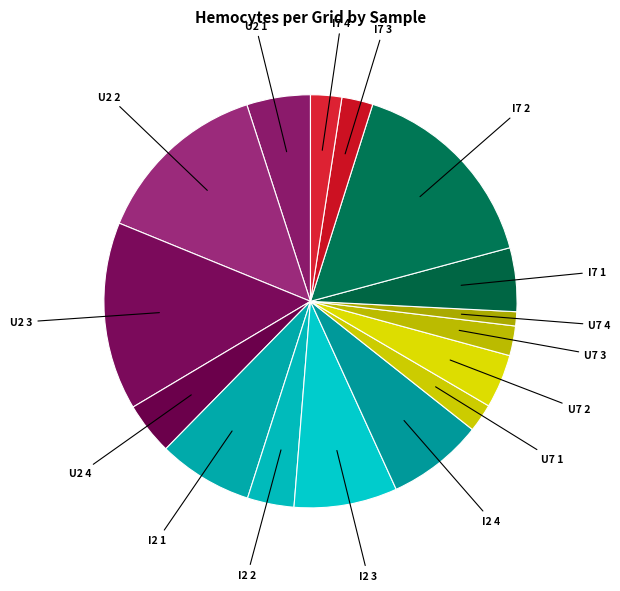

How many slices are in this pie chart?

16